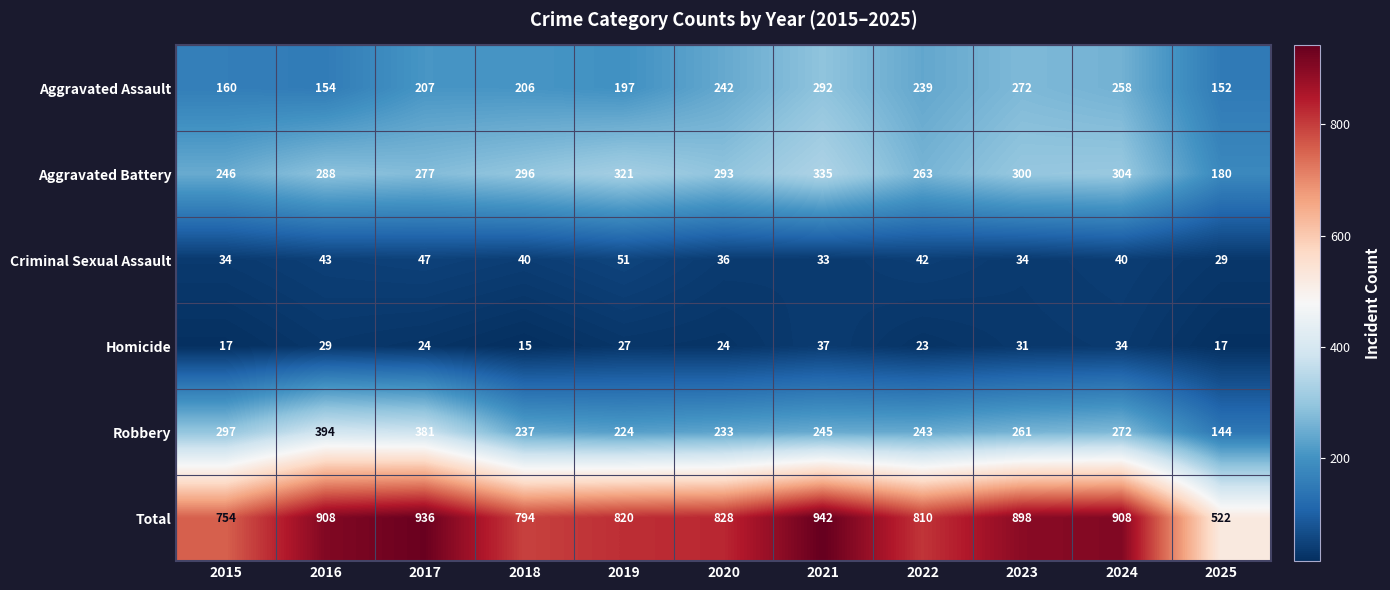

What is the average value of the Robbery series?

266